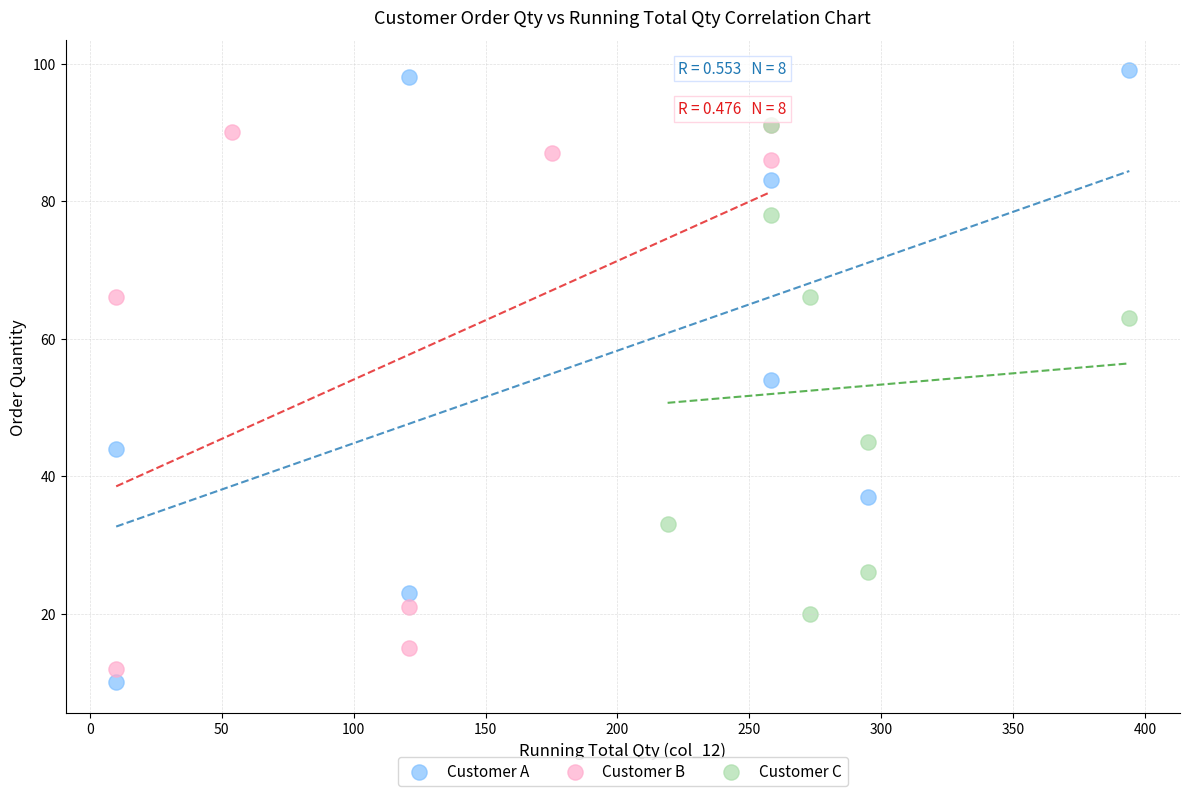

Which series has the widest spread of Y values?

Customer A